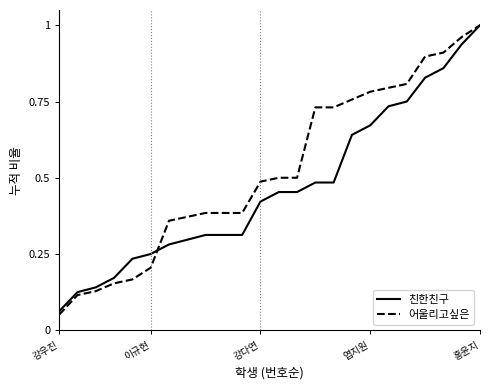

At how many categories does at least one series exceed 0?

24